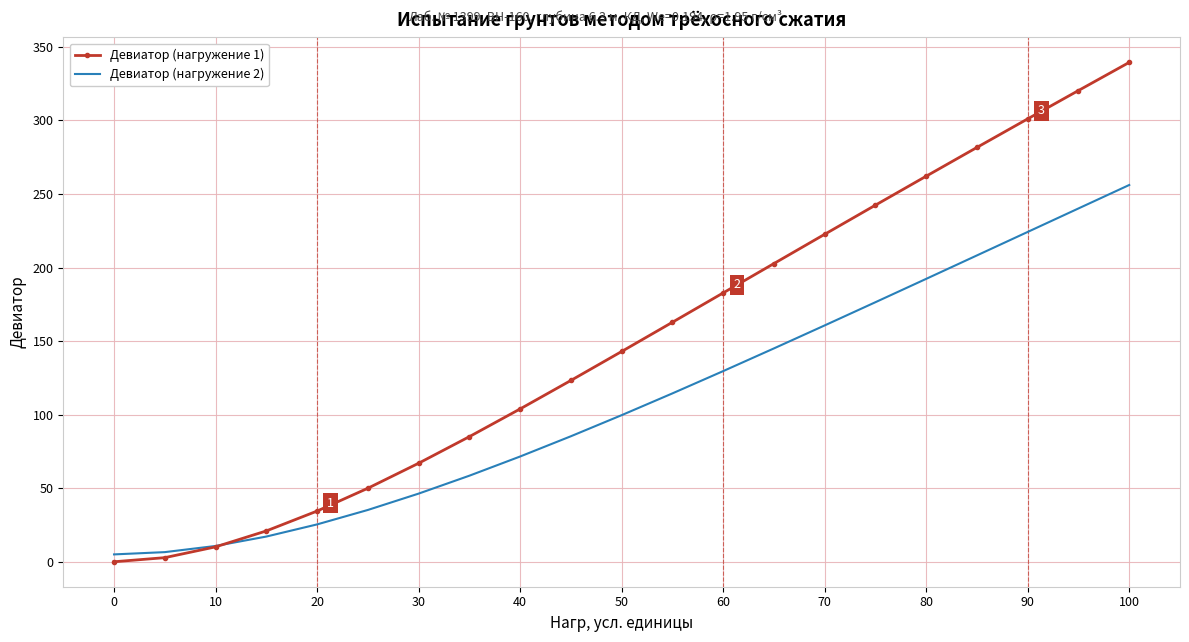

Which series has the widest spread of values?

Девиатор (нагружение 1)